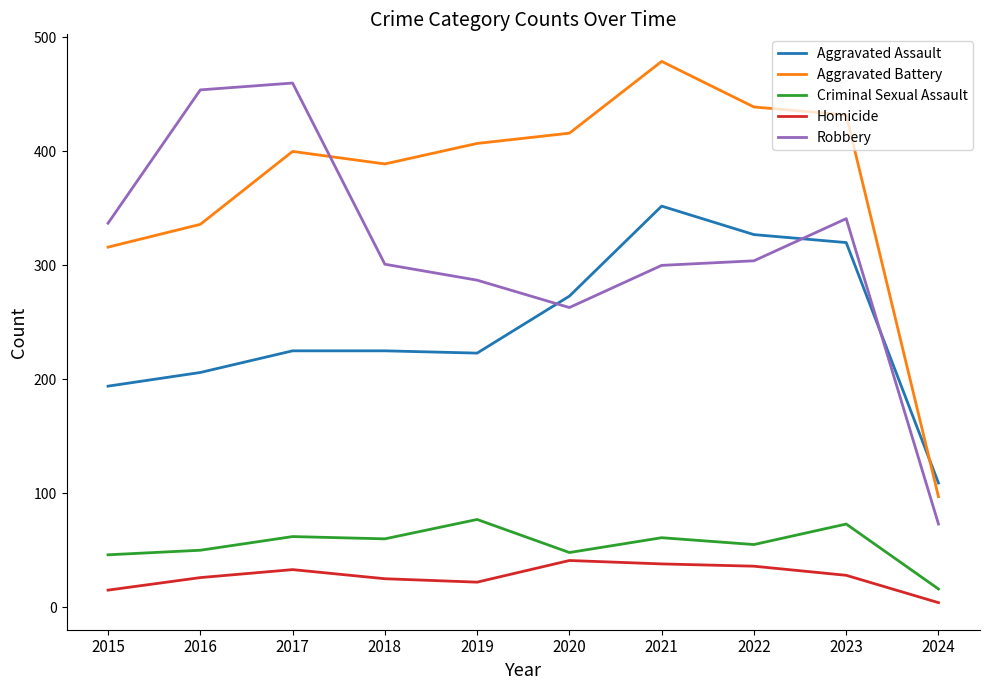

Which category has the highest value across all series?

2021